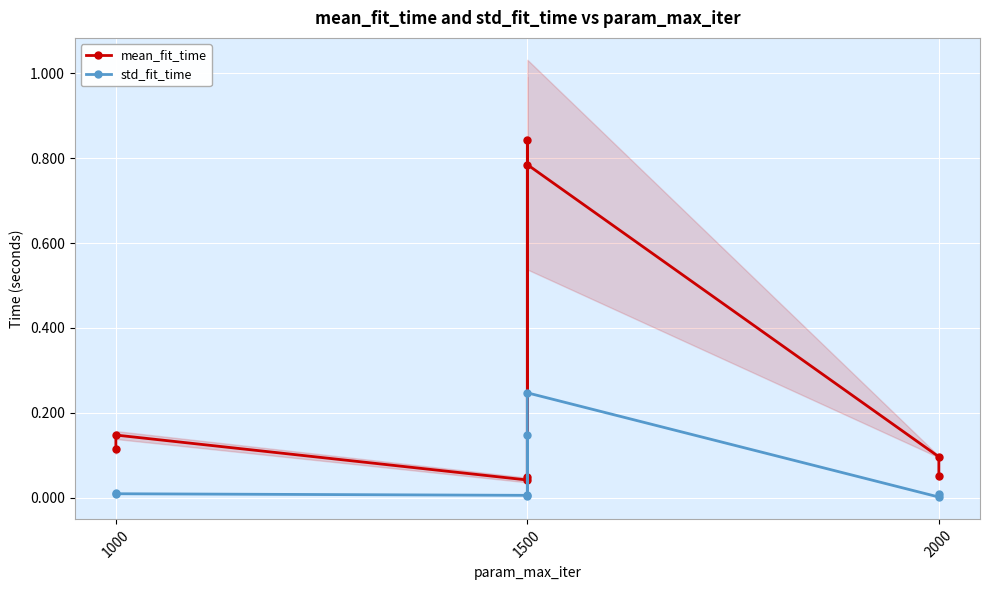

True or false: mean_fit_time and std_fit_time cross at least once.

False